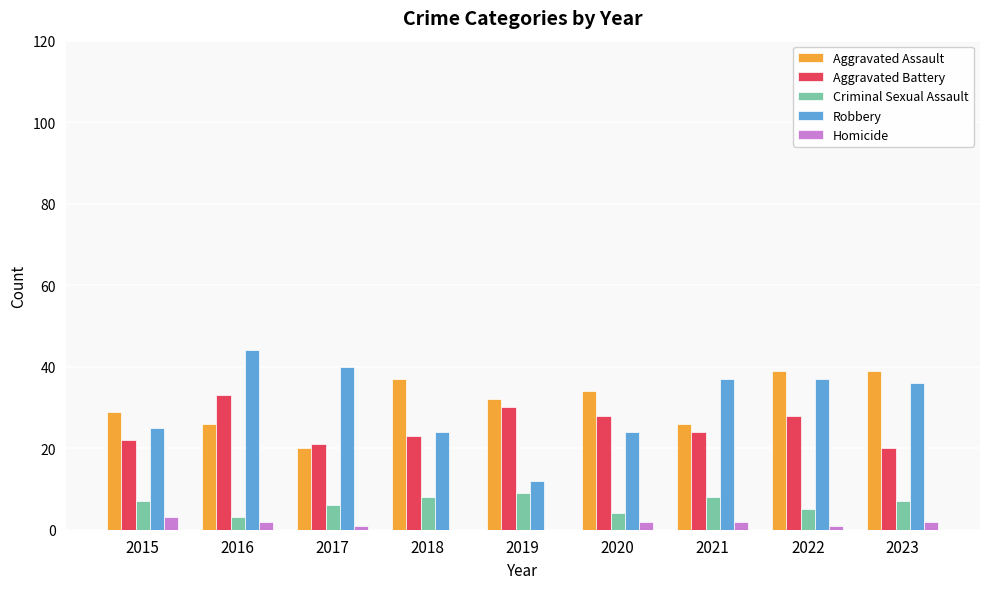

Reading left to right, what are all the values shown in this chart?

Aggravated Assault: 29	26	20	37	32	34	26	39	39
Aggravated Battery: 22	33	21	23	30	28	24	28	20
Criminal Sexual Assault: 7	3	6	8	9	4	8	5	7
Robbery: 25	44	40	24	12	24	37	37	36
Homicide: 3	2	1	0	0	2	2	1	2